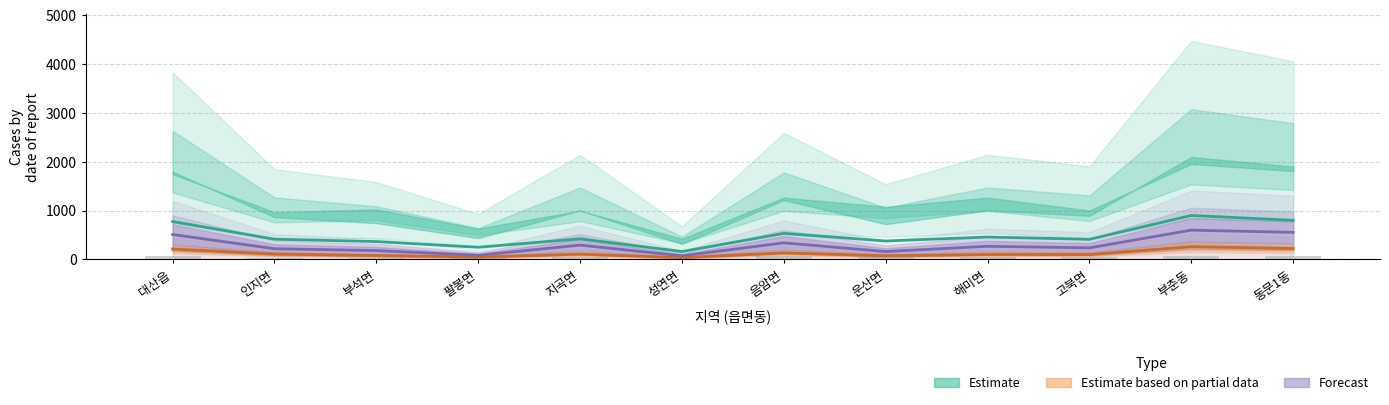

How many data points does each series have?

12